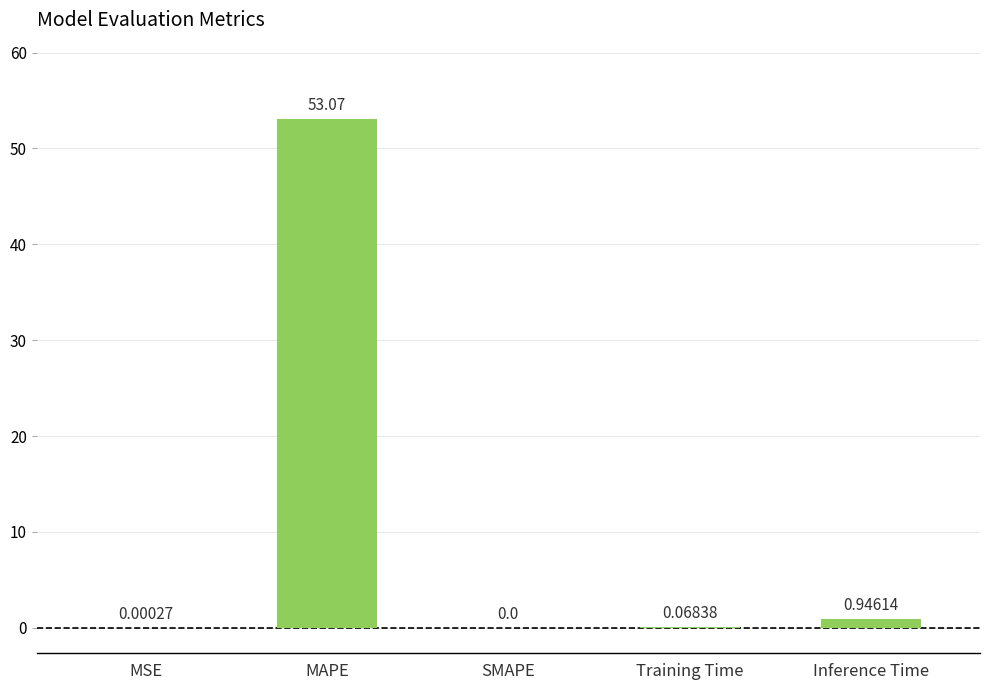

What is the sum of all values?

54.1